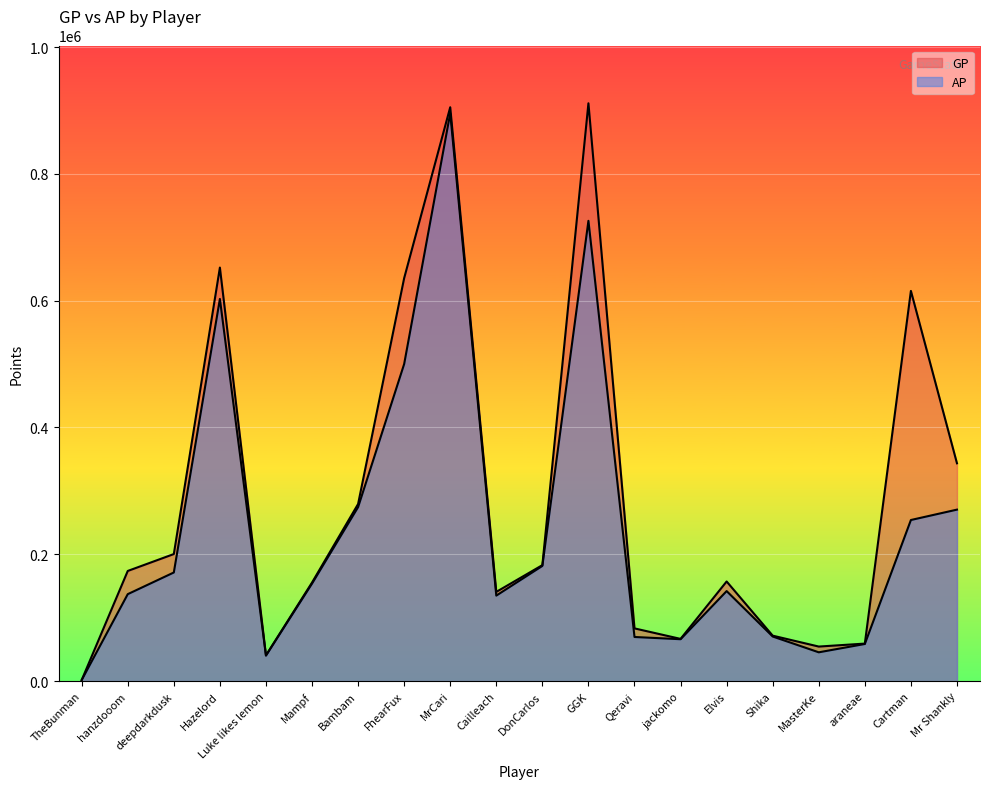

Reading right to left, transcribe all the data shown in this chart.

GP: 343526	615392	59200	54521	71716	157154	66627	83178	911260	182939	140745	905044	635512	279322	155473	40607	652179	200402	173758	1737
AP: 270466	254093	58565	45448	70366	141997	66093	69623	725900	181689	134866	895577	500094	274420	153811	40311	602701	171337	137166	1737